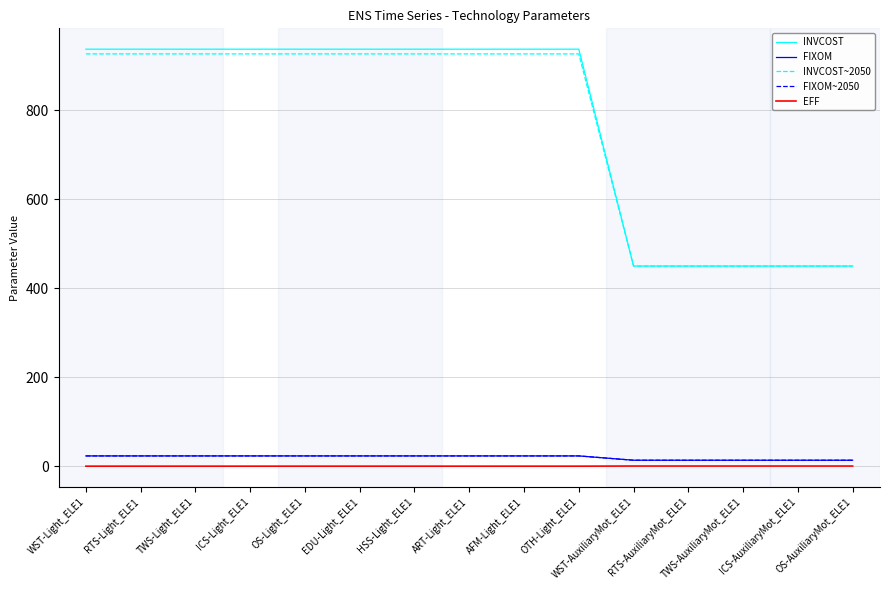

What is the approximate value of FIXOM at WST-AuxiliaryMot_ELE1?

14.0